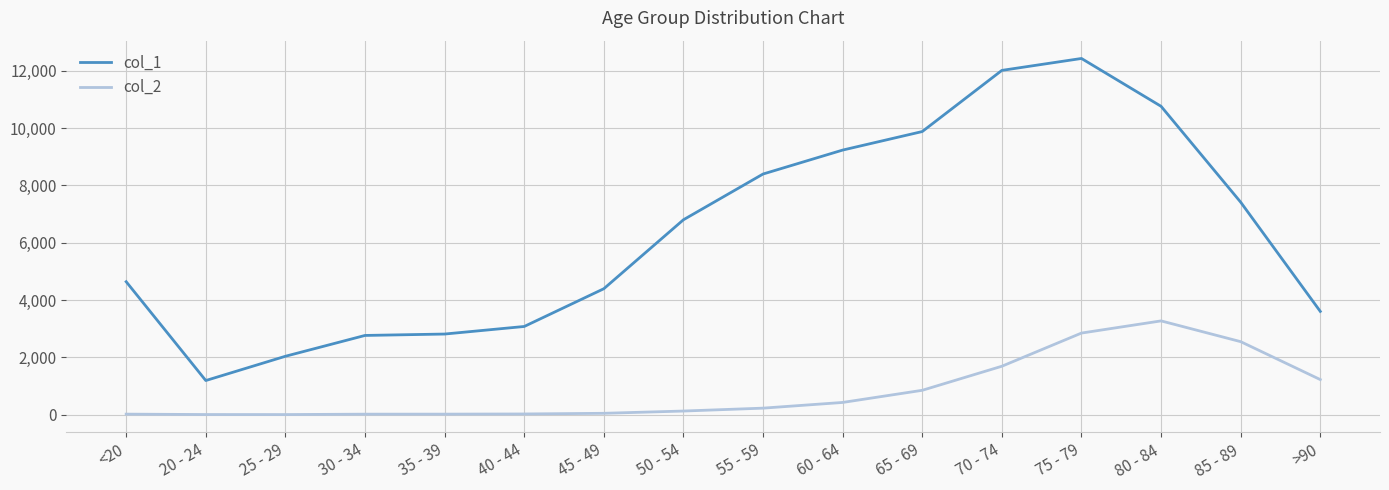

At which label does col_1 reach its minimum?

20 - 24